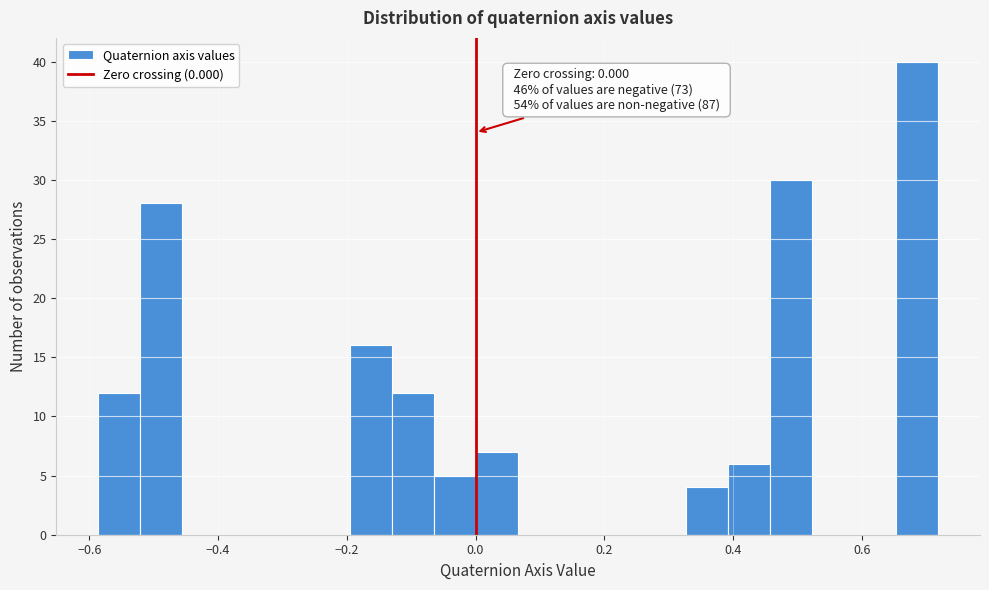

Read against the x-axis, roughly where is the centre of the tallest bar?

0.68